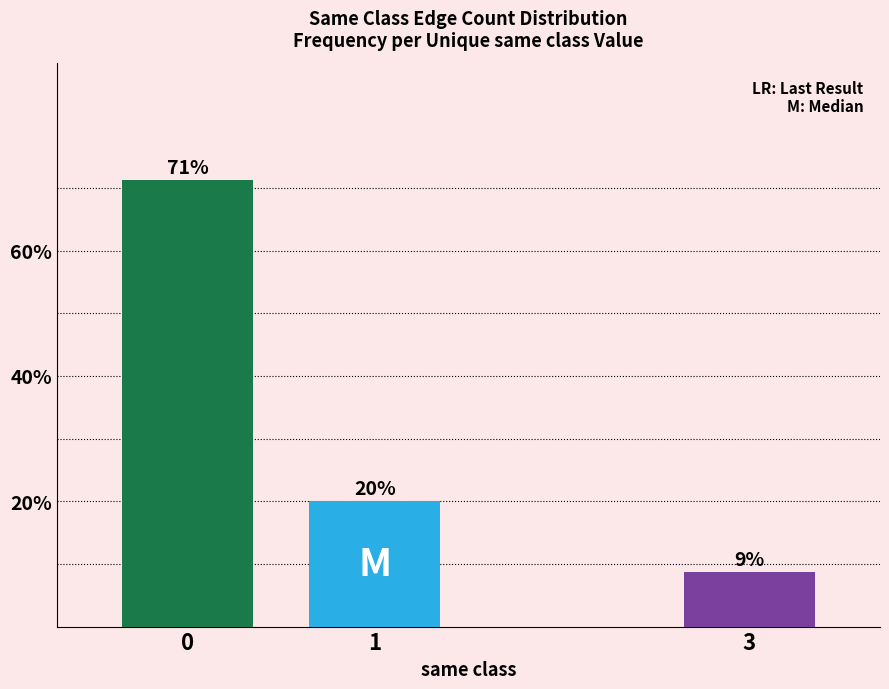

How many data points does each series have?

3